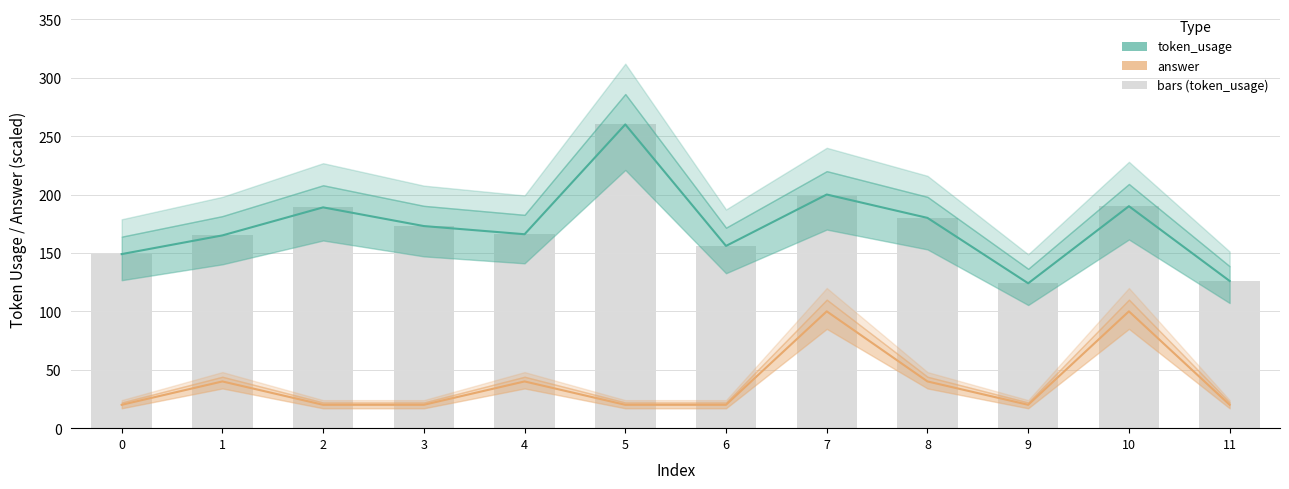

Which category has the highest value across all series?

5